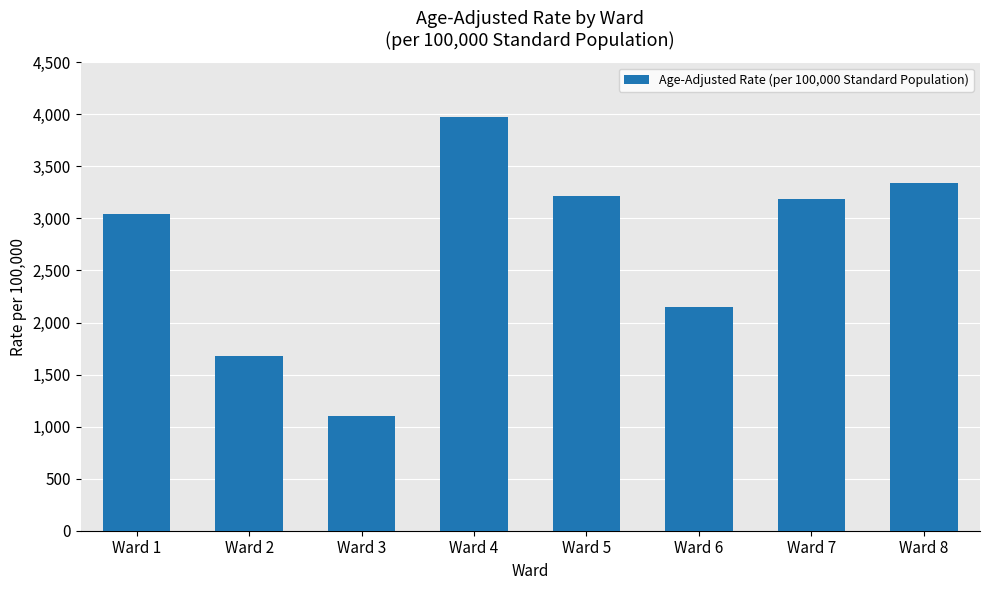

Between Ward 5 and Ward 6, which is larger?

Ward 5